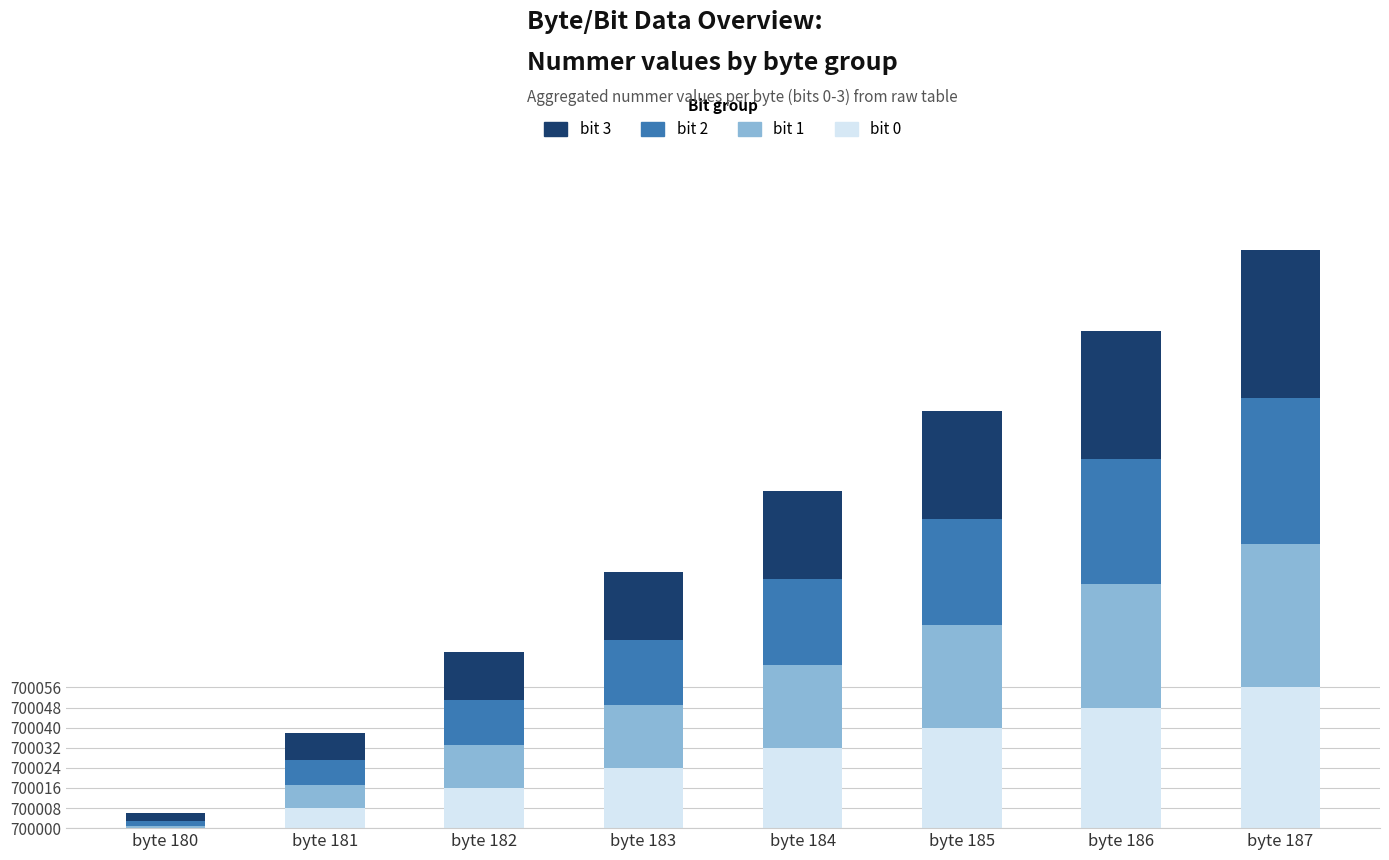

What are all the series names shown in the legend?

bit 3, bit 2, bit 1, bit 0